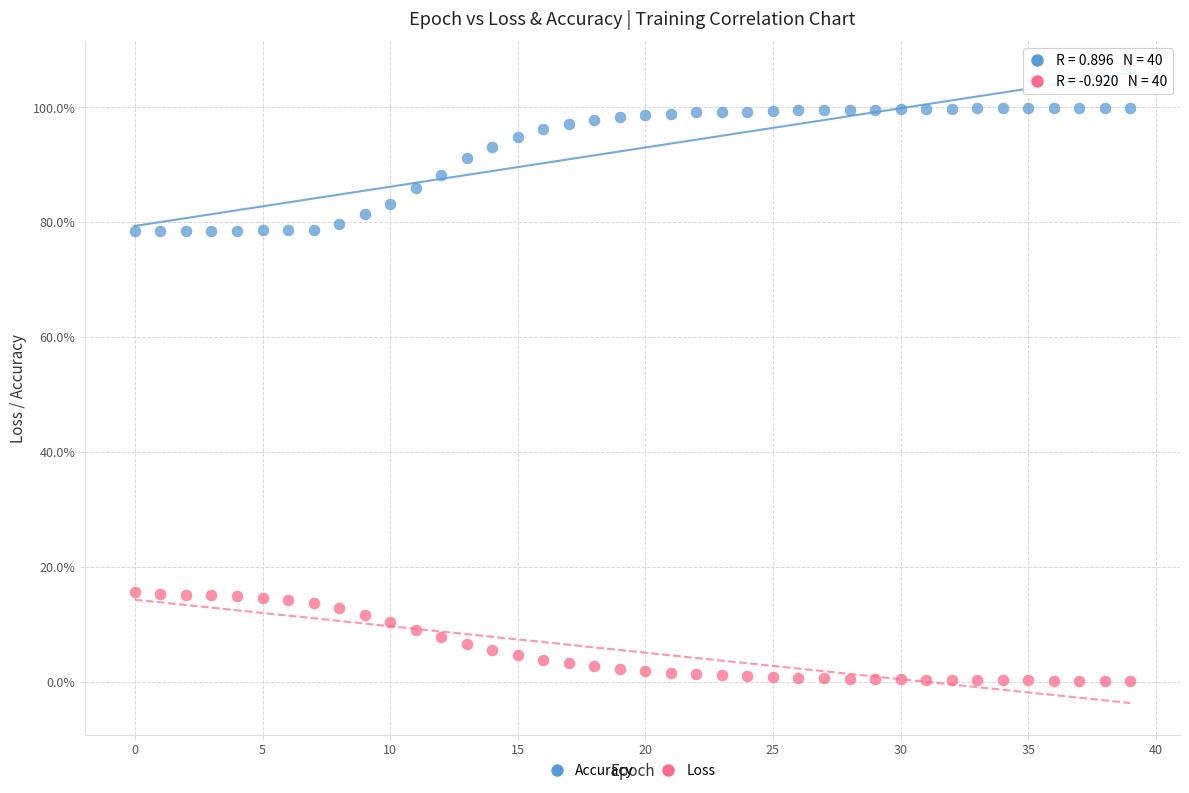

Which series reaches the maximum Y coordinate?

Accuracy